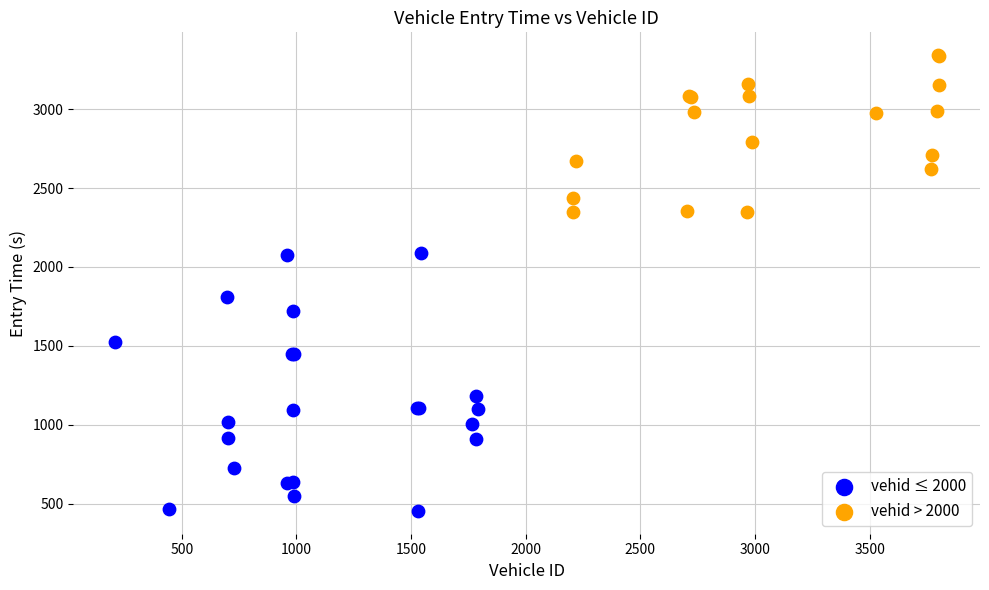

Which series has the largest Y range (max minus min)?

vehid ≤ 2000